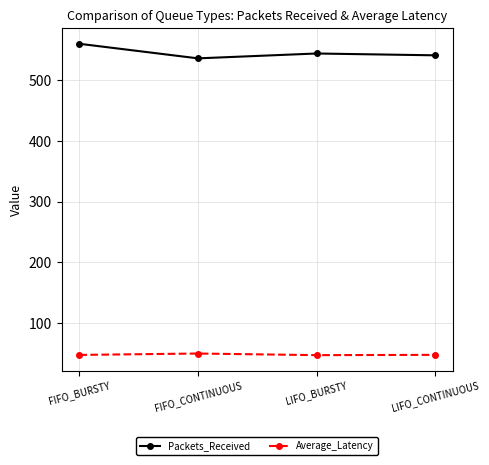

Is it true that Packets_Received equals 560.0 at FIFO_BURSTY?

True